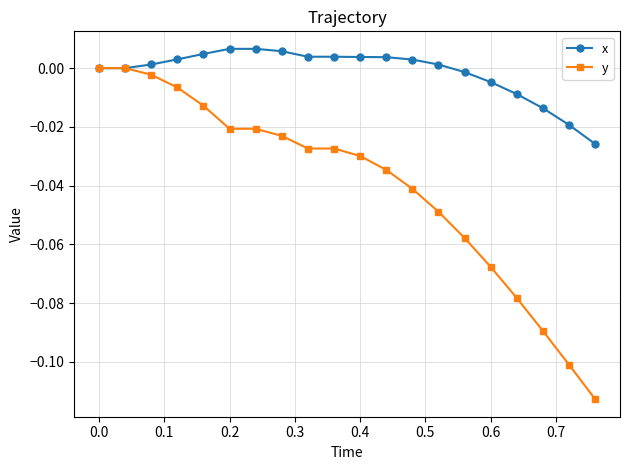

List the series in order of their overall mean, lowest first.

y, x